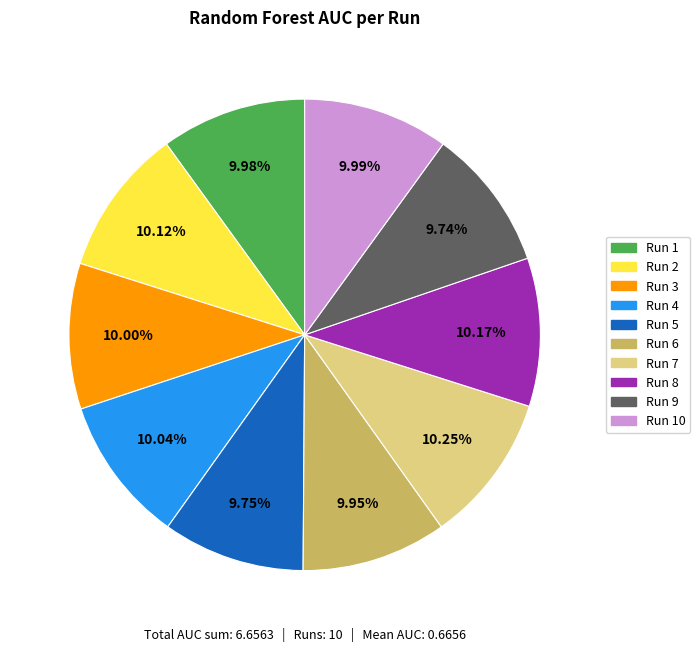

The Run 2 slice represents 10% of the pie. True or false?

True